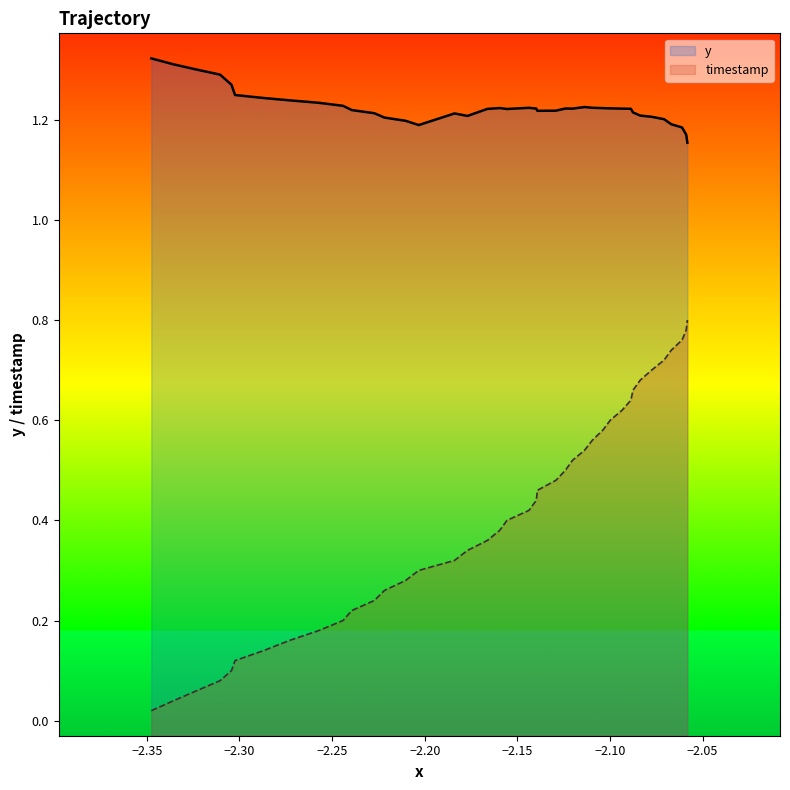

What is the difference between the maximum and second lowest values in the x series?

0.8